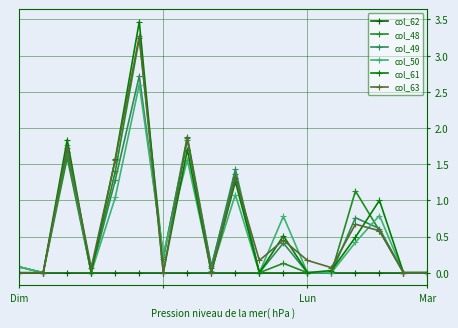

Count the number of data series in this chart.

6